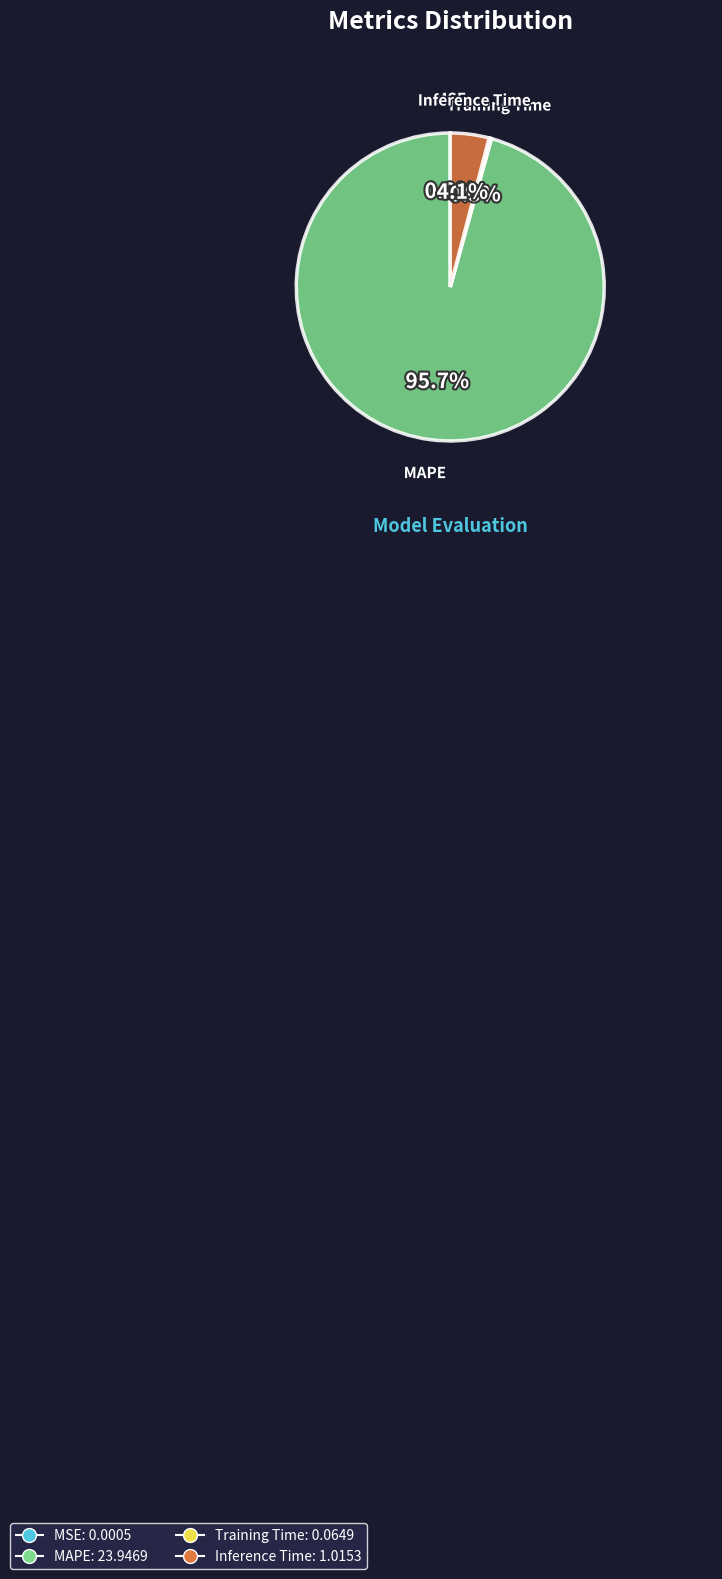

Which category has the biggest portion of the pie?

MAPE